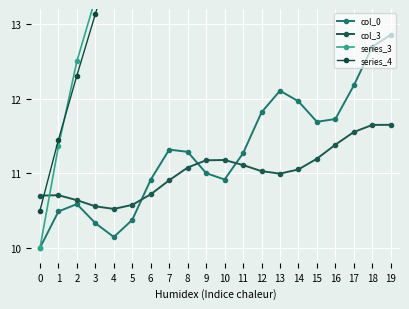

What is the difference between the series_4 values at 3 and 4?

0.8